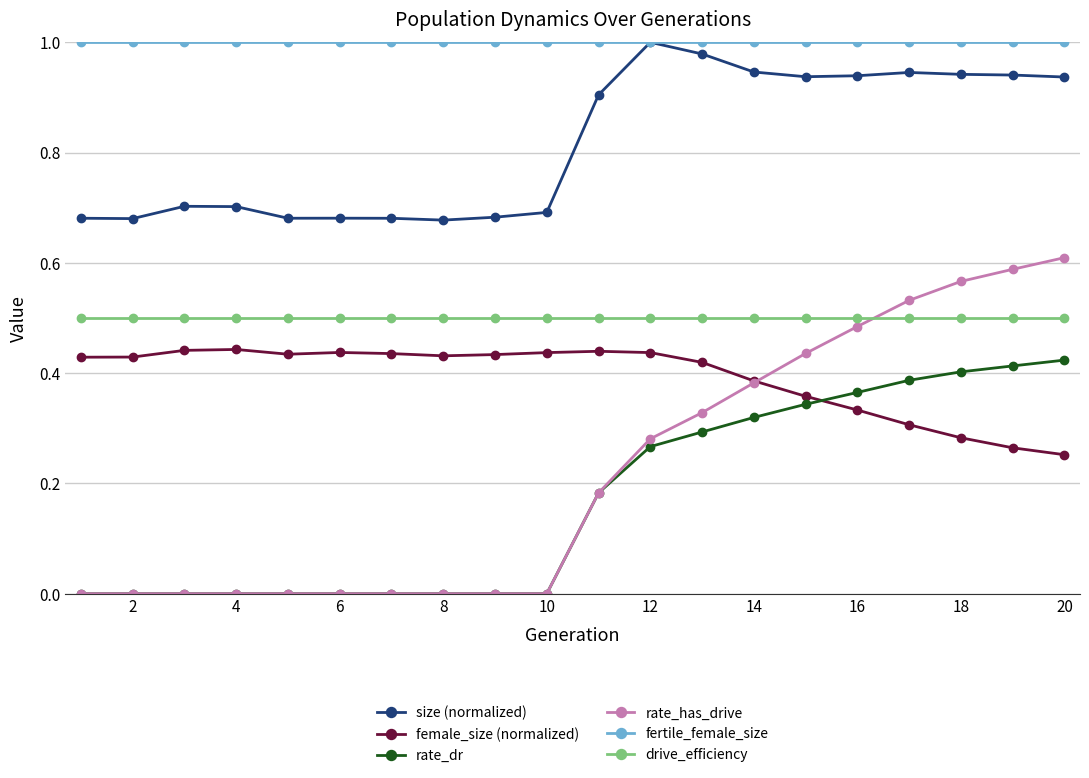

At how many categories does at least one series exceed 0?

20